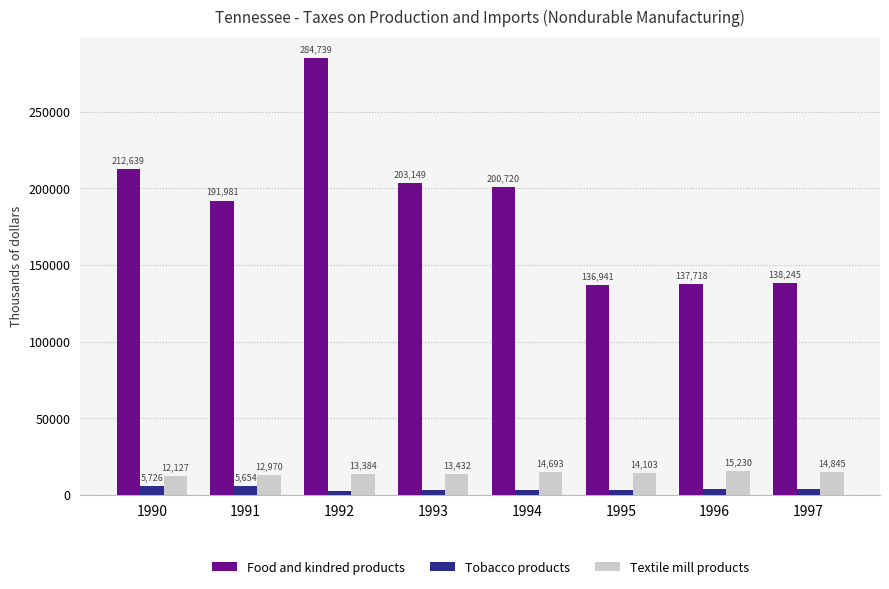

What is the difference between the Textile mill products values at 1992 and 1993?

48